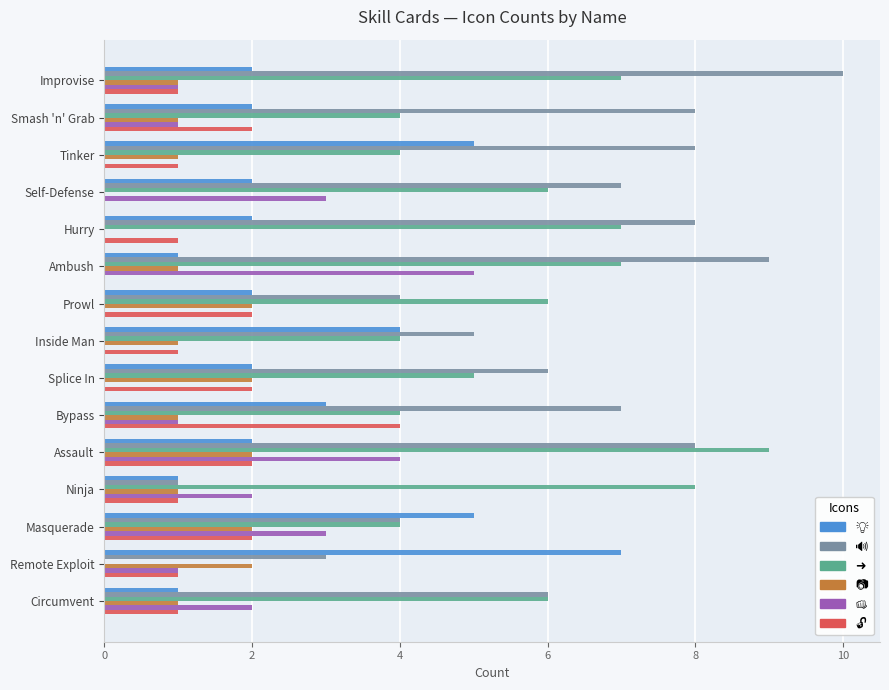

At which category is the sum across all series the highest?

Assault